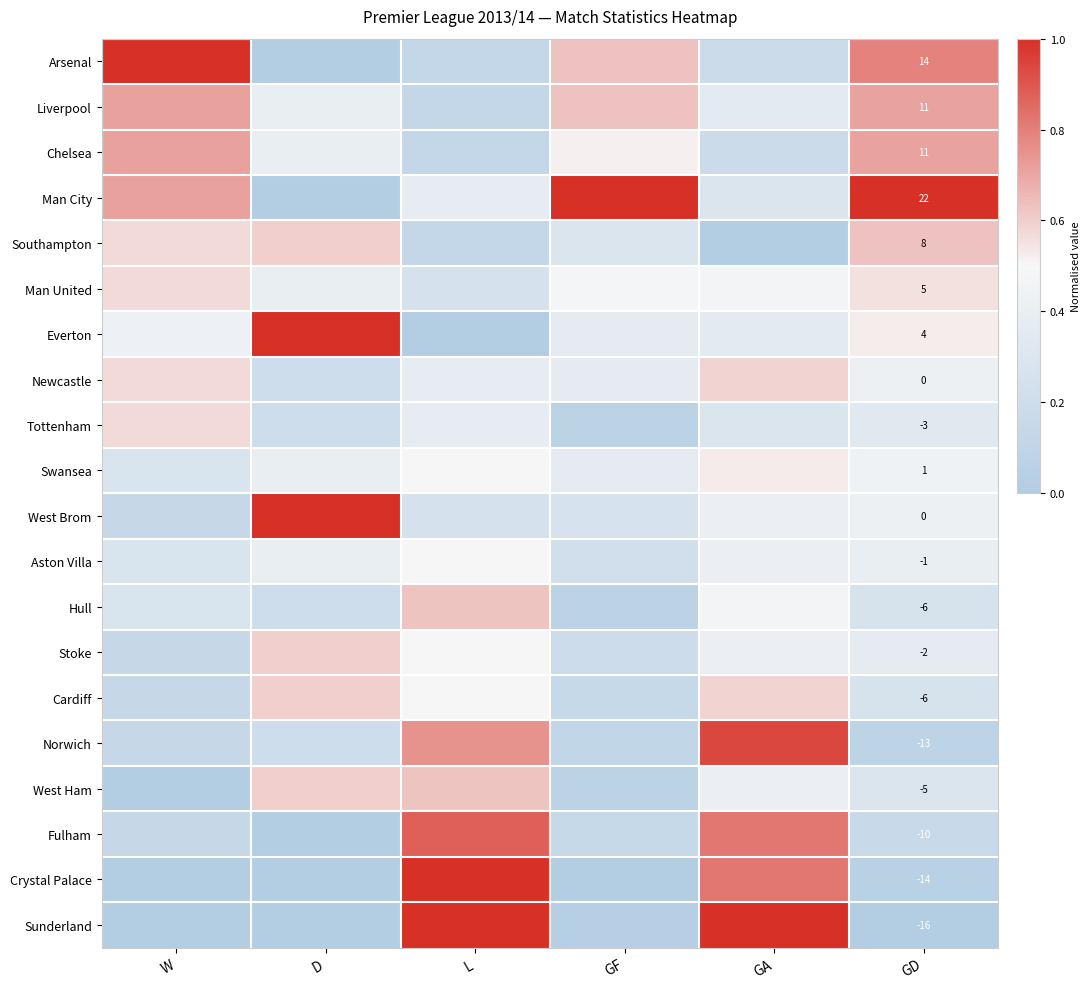

How many values in the Fulham series exceed 0?

5